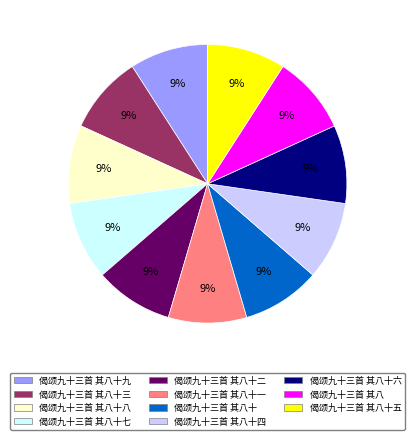

To the nearest percent, what percentage of the pie is 偈颂九十三首 其八十七?

9%